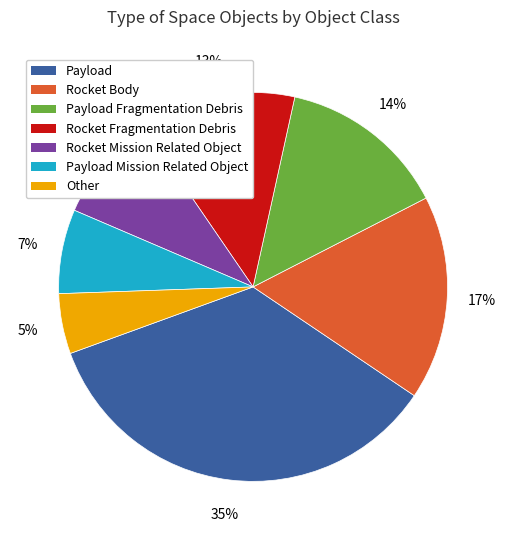

Is it true that Rocket Mission Related Object is 1% of the pie?

False